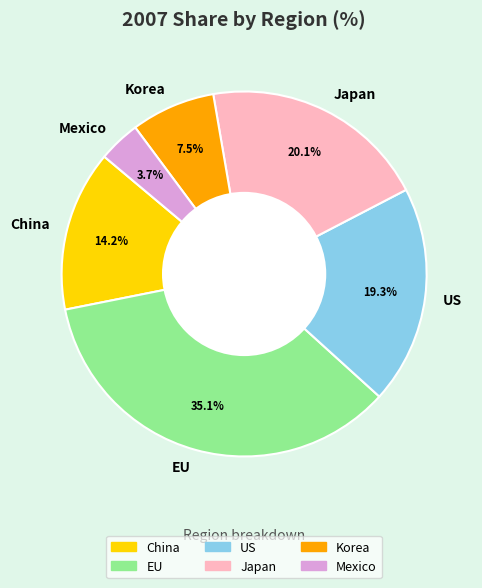

To the nearest percent, what percentage of the pie is US?

19%